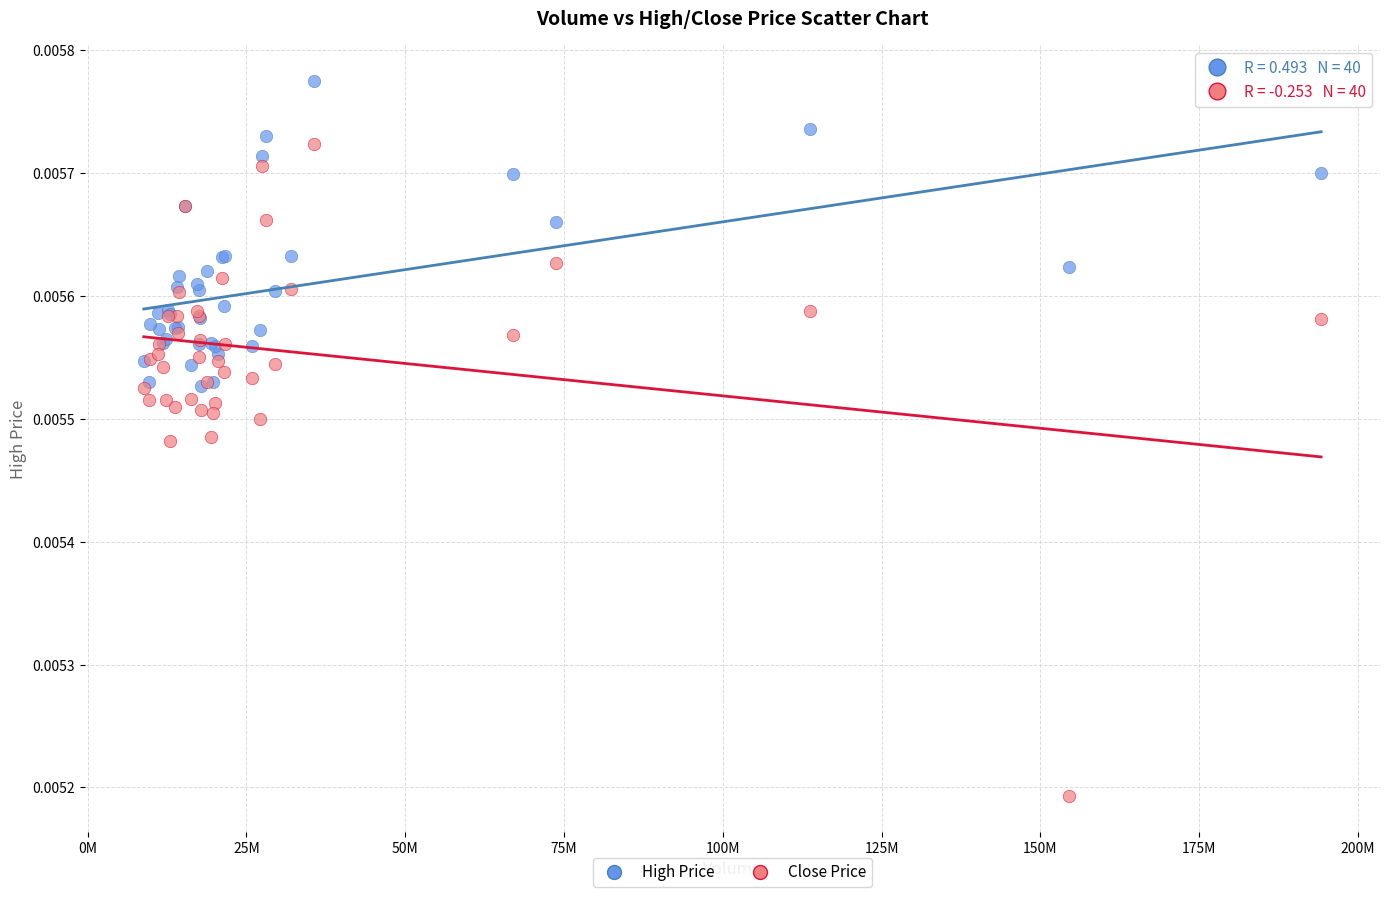

Which series contains the highest Y value?

High Price